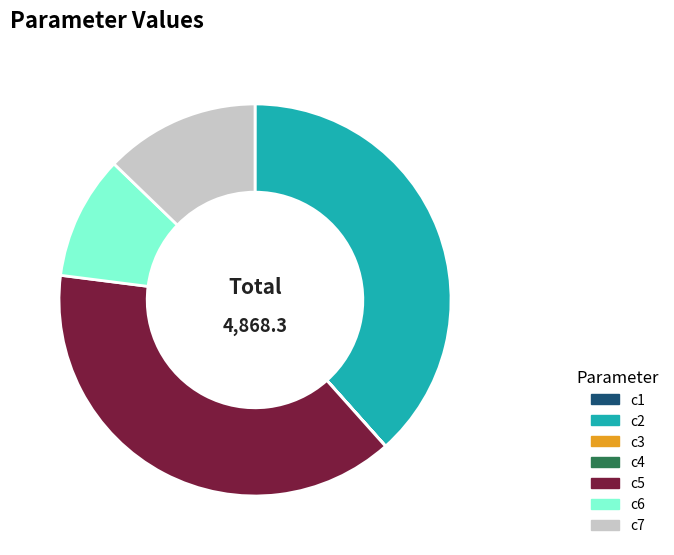

Does c6 account for over 50% of the chart?

No